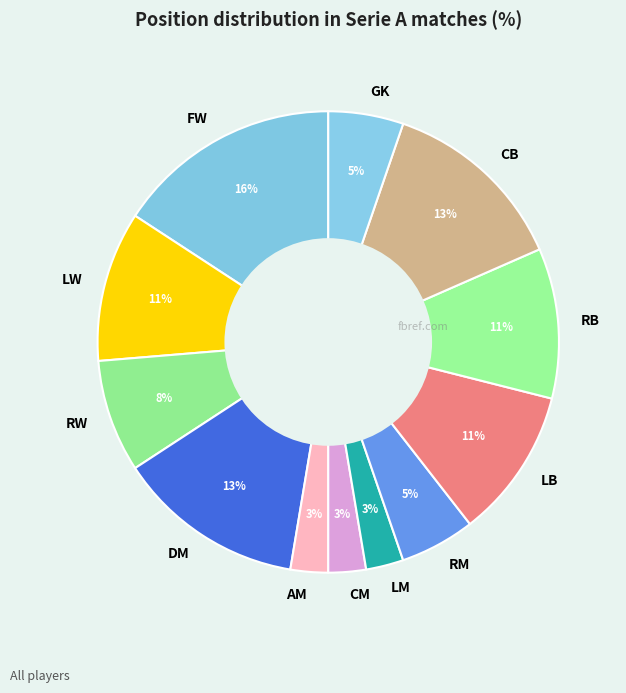

The CM slice represents 3% of the pie. True or false?

True